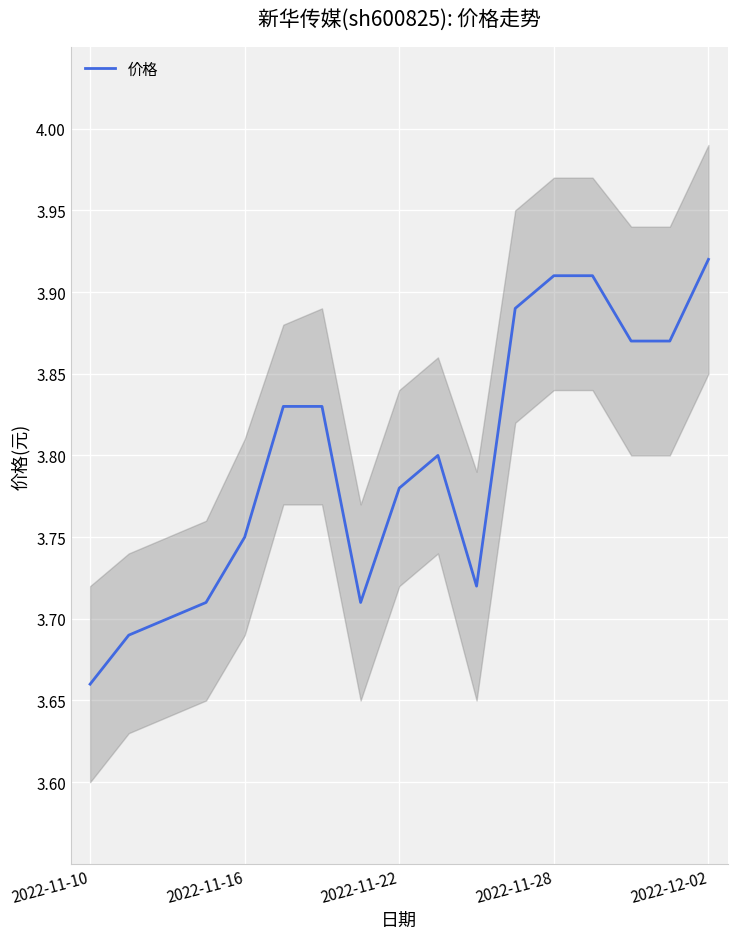

What is the change in value from 2022-11-10 to 6?

+0.2